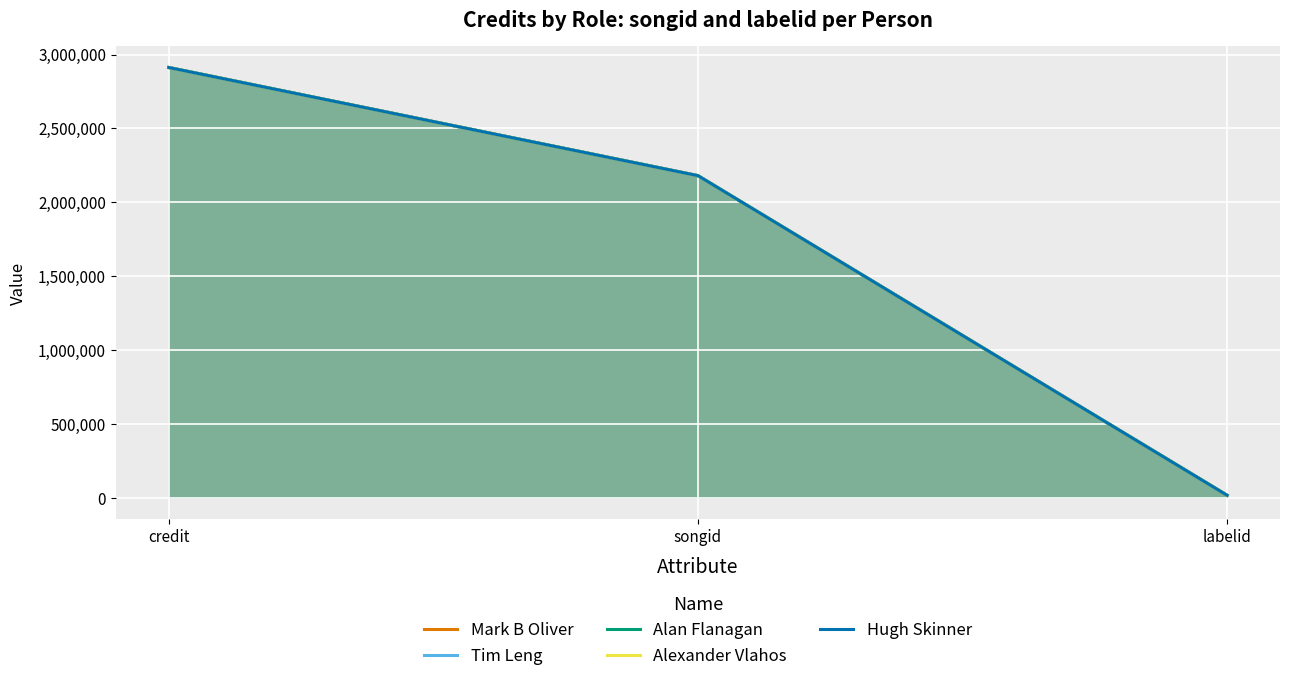

What is the difference between the maximum and minimum values in the Hugh Skinner series?

2895935